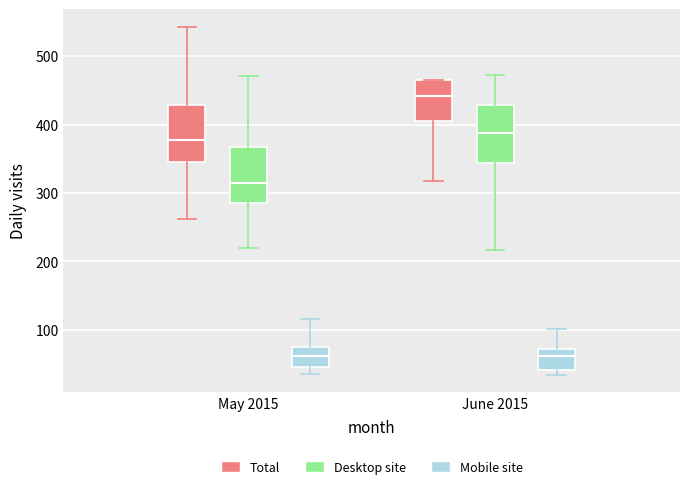

Where is the upper edge of the box for June 2015 (Desktop site) on the y-axis? The values are not printed on the chart, so give them approximately, as read against the axis.

430